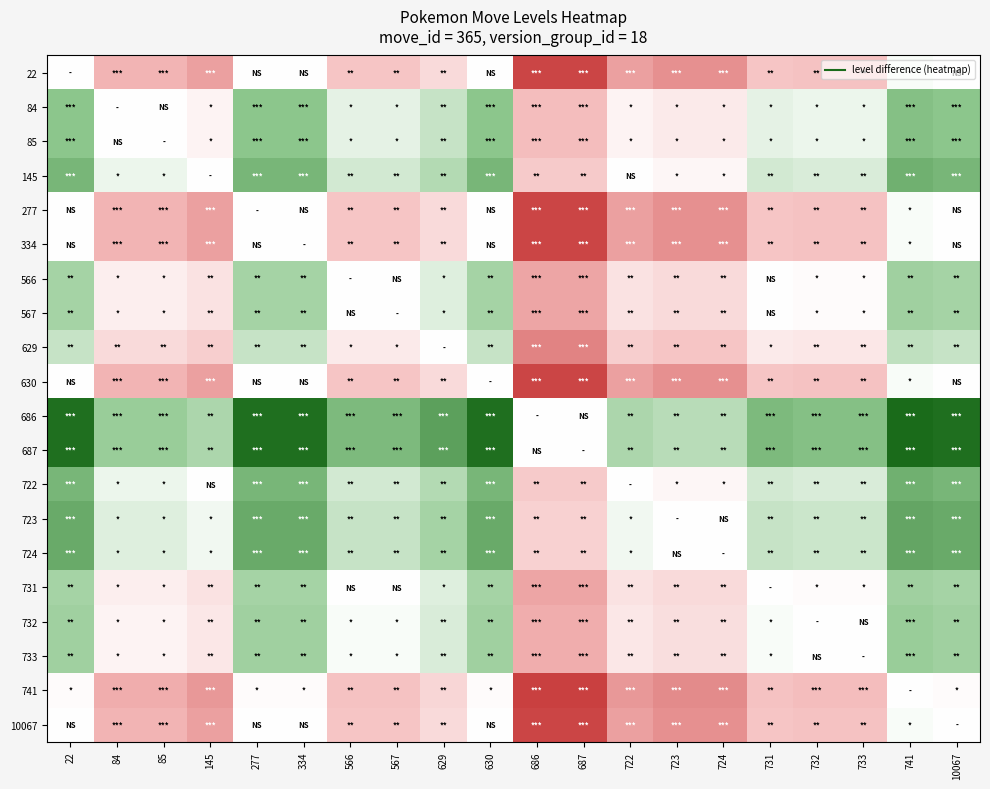

Reading left to right, what are all the values shown in this chart?

22: 22=0	84=-18	85=-18	145=-21	277=0	334=0	566=-14	567=-14	629=-9	630=0	686=-34	687=-34	722=-21	723=-23	724=-23	731=-14	732=-15	733=-15	741=1	10067=0
84: 22=18	84=0	85=0	145=-3	277=18	334=18	566=4	567=4	629=9	630=18	686=-16	687=-16	722=-3	723=-5	724=-5	731=4	732=3	733=3	741=19	10067=18
85: 22=18	84=0	85=0	145=-3	277=18	334=18	566=4	567=4	629=9	630=18	686=-16	687=-16	722=-3	723=-5	724=-5	731=4	732=3	733=3	741=19	10067=18
145: 22=21	84=3	85=3	145=0	277=21	334=21	566=7	567=7	629=12	630=21	686=-13	687=-13	722=0	723=-2	724=-2	731=7	732=6	733=6	741=22	10067=21
277: 22=0	84=-18	85=-18	145=-21	277=0	334=0	566=-14	567=-14	629=-9	630=0	686=-34	687=-34	722=-21	723=-23	724=-23	731=-14	732=-15	733=-15	741=1	10067=0
334: 22=0	84=-18	85=-18	145=-21	277=0	334=0	566=-14	567=-14	629=-9	630=0	686=-34	687=-34	722=-21	723=-23	724=-23	731=-14	732=-15	733=-15	741=1	10067=0
566: 22=14	84=-4	85=-4	145=-7	277=14	334=14	566=0	567=0	629=5	630=14	686=-20	687=-20	722=-7	723=-9	724=-9	731=0	732=-1	733=-1	741=15	10067=14
567: 22=14	84=-4	85=-4	145=-7	277=14	334=14	566=0	567=0	629=5	630=14	686=-20	687=-20	722=-7	723=-9	724=-9	731=0	732=-1	733=-1	741=15	10067=14
629: 22=9	84=-9	85=-9	145=-12	277=9	334=9	566=-5	567=-5	629=0	630=9	686=-25	687=-25	722=-12	723=-14	724=-14	731=-5	732=-6	733=-6	741=10	10067=9
630: 22=0	84=-18	85=-18	145=-21	277=0	334=0	566=-14	567=-14	629=-9	630=0	686=-34	687=-34	722=-21	723=-23	724=-23	731=-14	732=-15	733=-15	741=1	10067=0
686: 22=34	84=16	85=16	145=13	277=34	334=34	566=20	567=20	629=25	630=34	686=0	687=0	722=13	723=11	724=11	731=20	732=19	733=19	741=35	10067=34
687: 22=34	84=16	85=16	145=13	277=34	334=34	566=20	567=20	629=25	630=34	686=0	687=0	722=13	723=11	724=11	731=20	732=19	733=19	741=35	10067=34
722: 22=21	84=3	85=3	145=0	277=21	334=21	566=7	567=7	629=12	630=21	686=-13	687=-13	722=0	723=-2	724=-2	731=7	732=6	733=6	741=22	10067=21
723: 22=23	84=5	85=5	145=2	277=23	334=23	566=9	567=9	629=14	630=23	686=-11	687=-11	722=2	723=0	724=0	731=9	732=8	733=8	741=24	10067=23
724: 22=23	84=5	85=5	145=2	277=23	334=23	566=9	567=9	629=14	630=23	686=-11	687=-11	722=2	723=0	724=0	731=9	732=8	733=8	741=24	10067=23
731: 22=14	84=-4	85=-4	145=-7	277=14	334=14	566=0	567=0	629=5	630=14	686=-20	687=-20	722=-7	723=-9	724=-9	731=0	732=-1	733=-1	741=15	10067=14
732: 22=15	84=-3	85=-3	145=-6	277=15	334=15	566=1	567=1	629=6	630=15	686=-19	687=-19	722=-6	723=-8	724=-8	731=1	732=0	733=0	741=16	10067=15
733: 22=15	84=-3	85=-3	145=-6	277=15	334=15	566=1	567=1	629=6	630=15	686=-19	687=-19	722=-6	723=-8	724=-8	731=1	732=0	733=0	741=16	10067=15
741: 22=-1	84=-19	85=-19	145=-22	277=-1	334=-1	566=-15	567=-15	629=-10	630=-1	686=-35	687=-35	722=-22	723=-24	724=-24	731=-15	732=-16	733=-16	741=0	10067=-1
10067: 22=0	84=-18	85=-18	145=-21	277=0	334=0	566=-14	567=-14	629=-9	630=0	686=-34	687=-34	722=-21	723=-23	724=-23	731=-14	732=-15	733=-15	741=1	10067=0